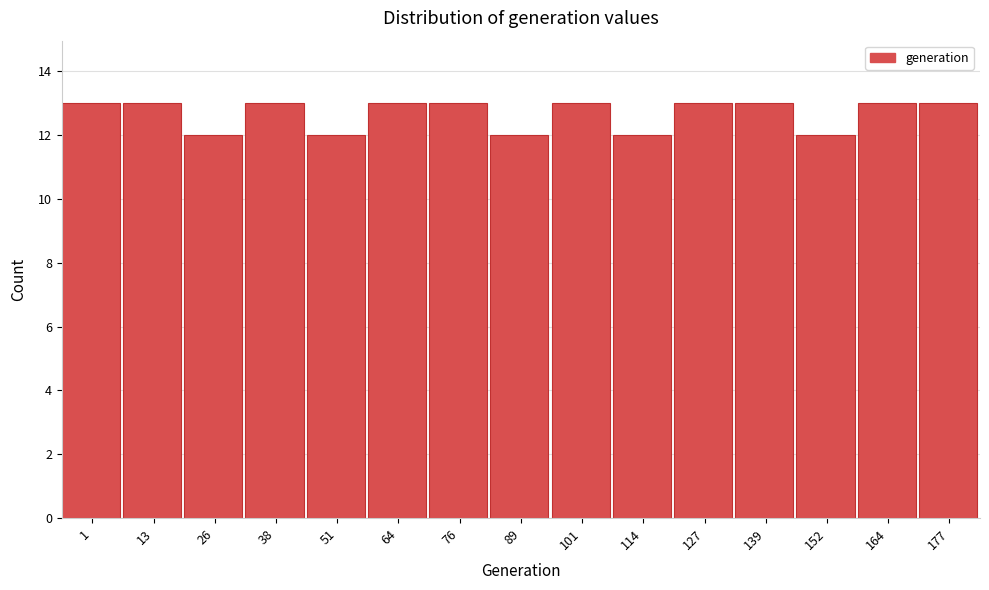

Reading left to right, extract all data points from this chart.

1=13	13=13	26=12	38=13	51=12	64=13	76=13	89=12	101=13	114=12	127=13	139=13	152=12	164=13	177=13